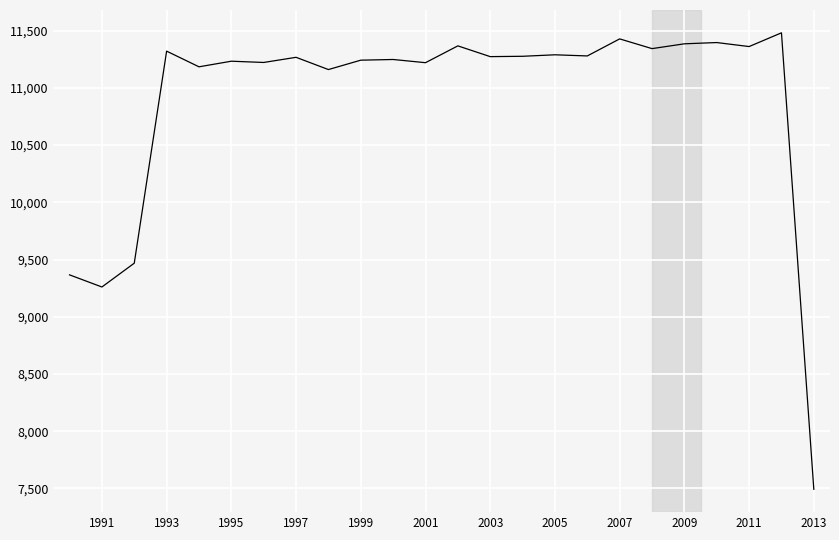

What is the greatest value displayed?

11481